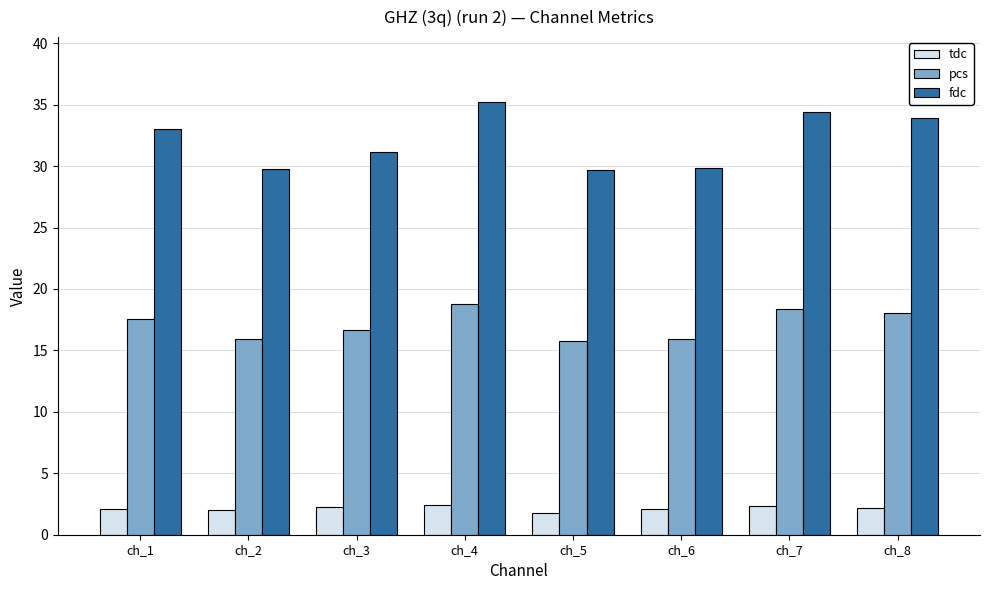

At ch_6, list the series in order from smallest to largest.

tdc, pcs, fdc